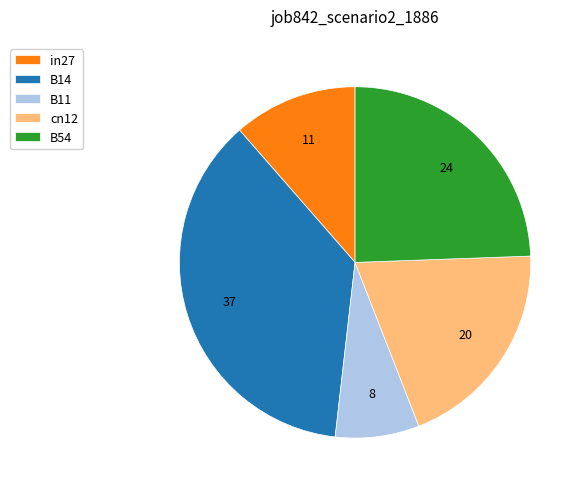

Combined, do B54 and cn12 account for over 50%?

No